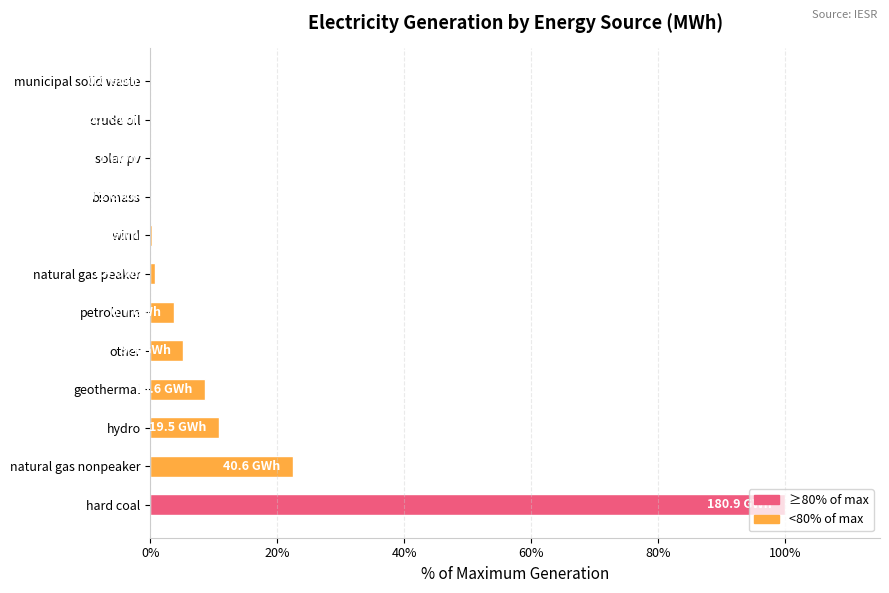

Is it true that the value at municipal solid waste is 0.0?

True